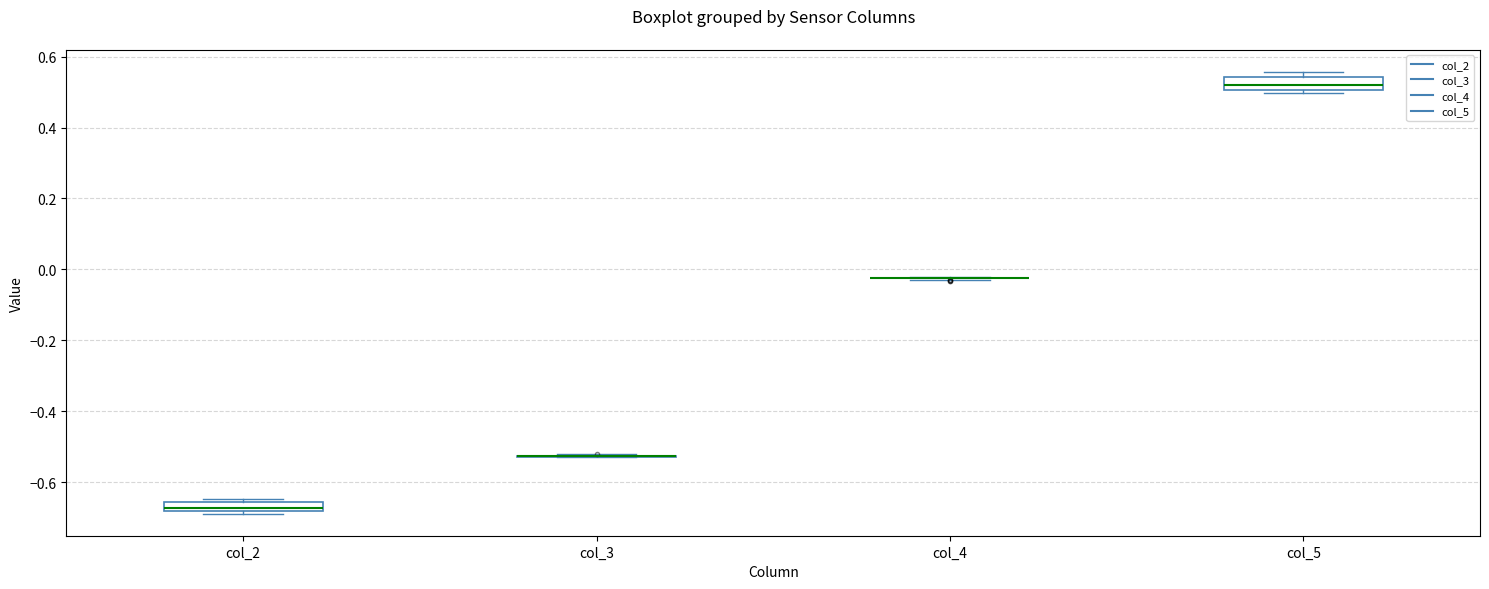

Where is the upper edge of the box for col_5 on the y-axis? The values are not printed on the chart, so give them approximately, as read against the axis.

0.54